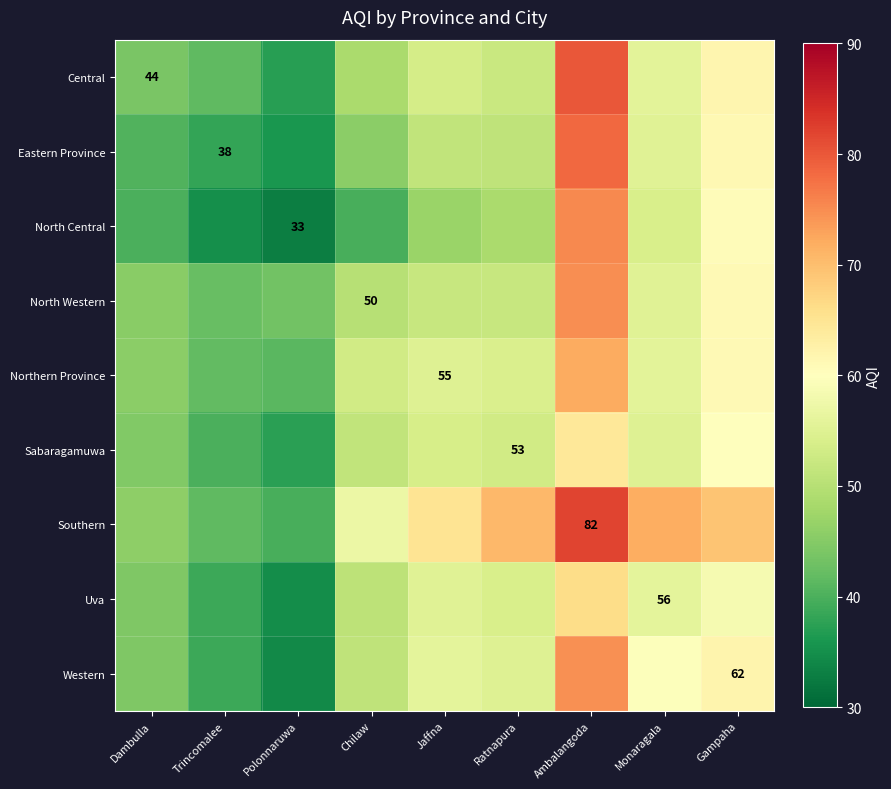

Which series has the largest total across all categories?

Southern